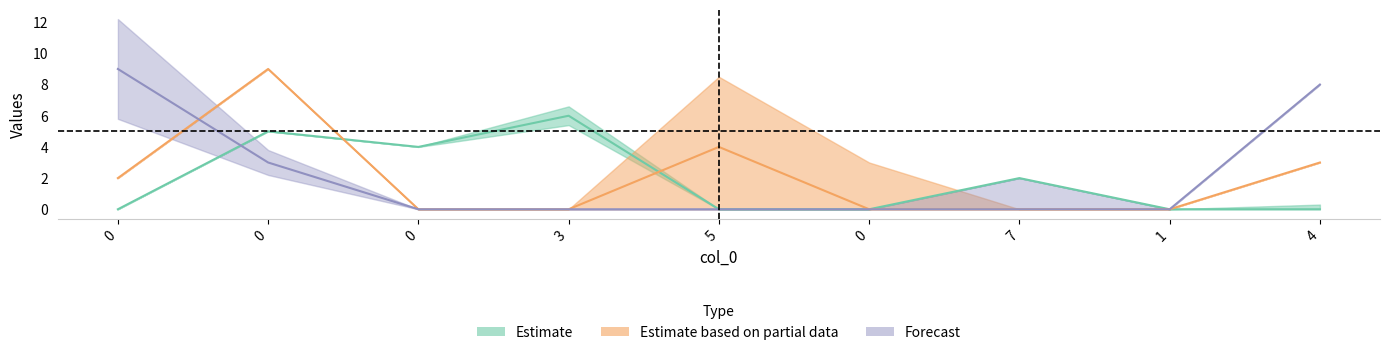

After their last crossing, which series has the higher values: col_5 or col_3?

col_5